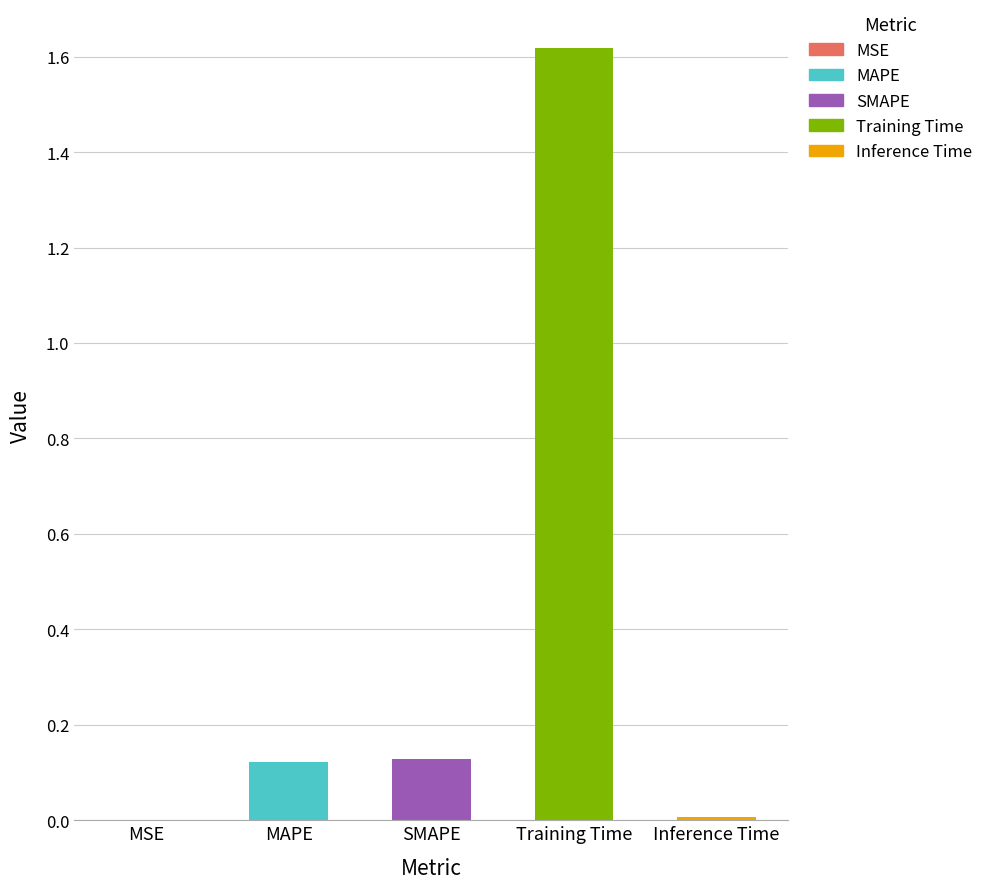

The value at MSE is 0.0. True or false?

True